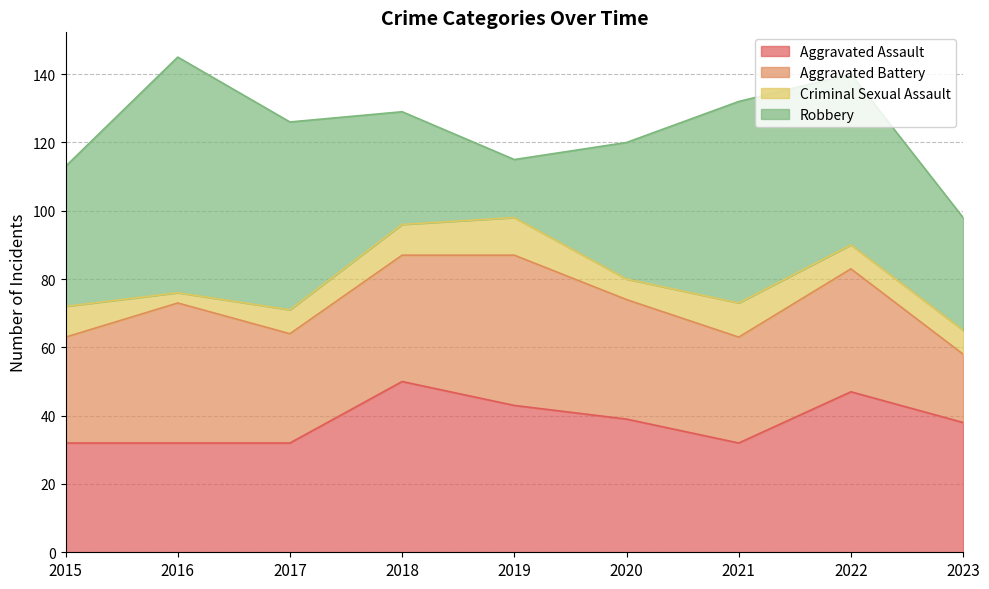

How many series are shown in this chart?

4